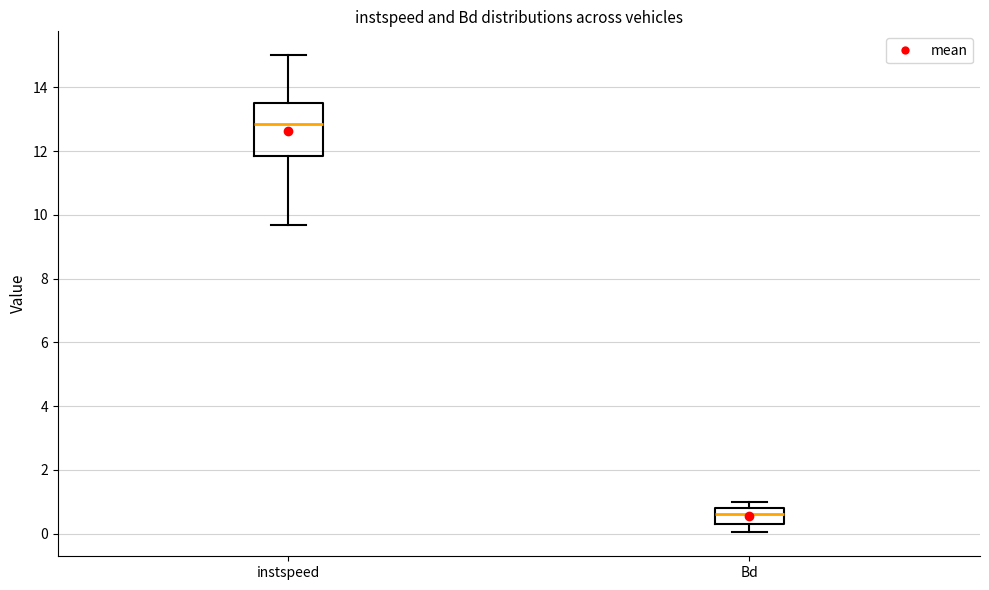

Reading left to right, transcribe this box plot: for each box, give where its median line is, the range the box spans, and where its two whiskers end, as read against the y-axis. The values are not printed on the chart, so give them approximately, as read against the axis.

instspeed: median 12.8, box 11.8 to 13.6, whiskers 9.6 to 15.0
Bd: median 0.6, box 0.2 to 0.8, whiskers 0.0 to 1.0